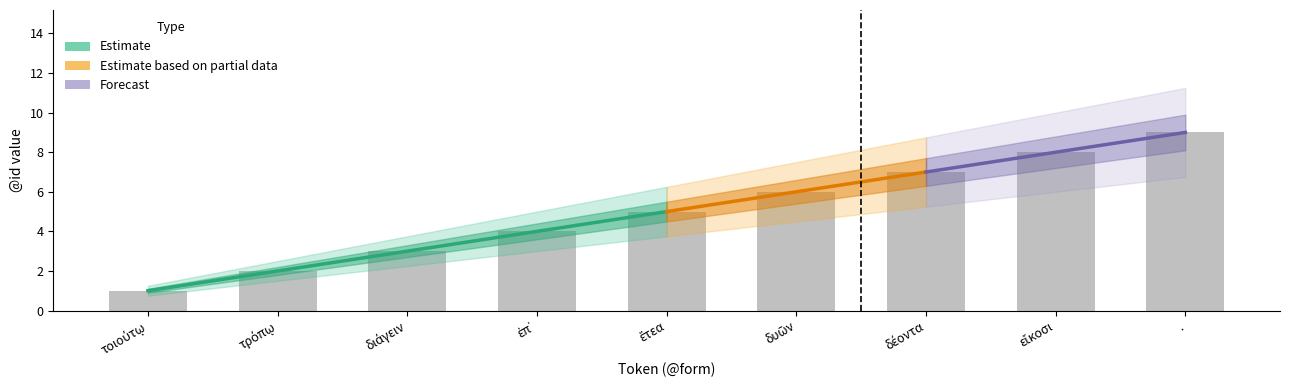

At which category is the sum across all series the highest?

.